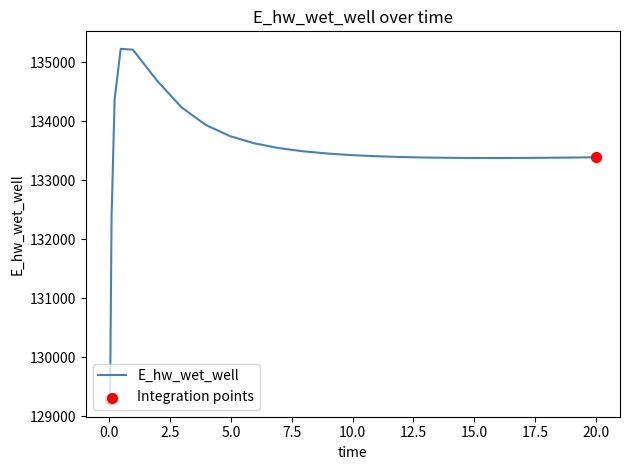

What is the smallest value displayed?

129291.9